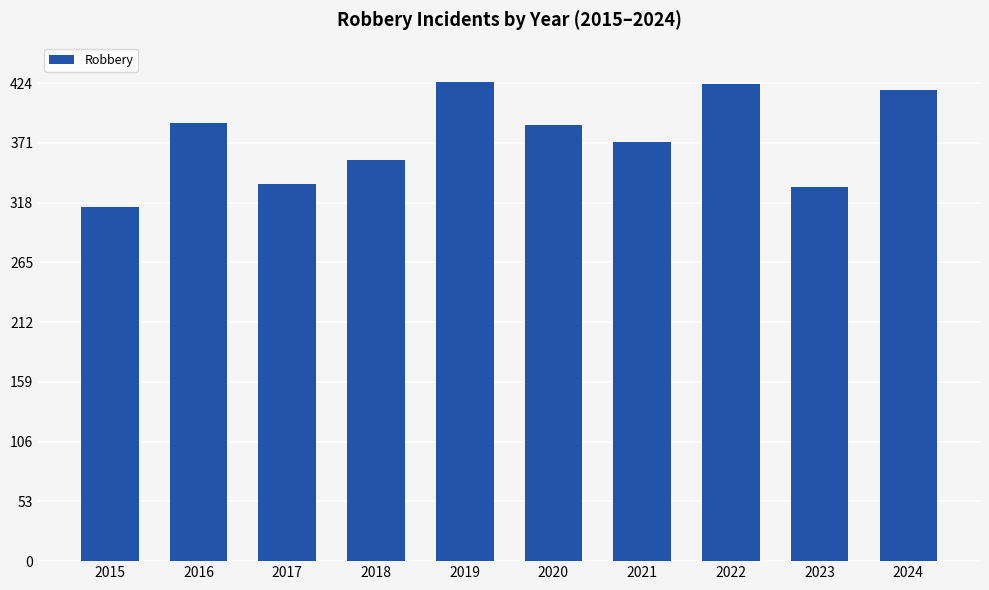

What is the maximum value shown in the chart?

425